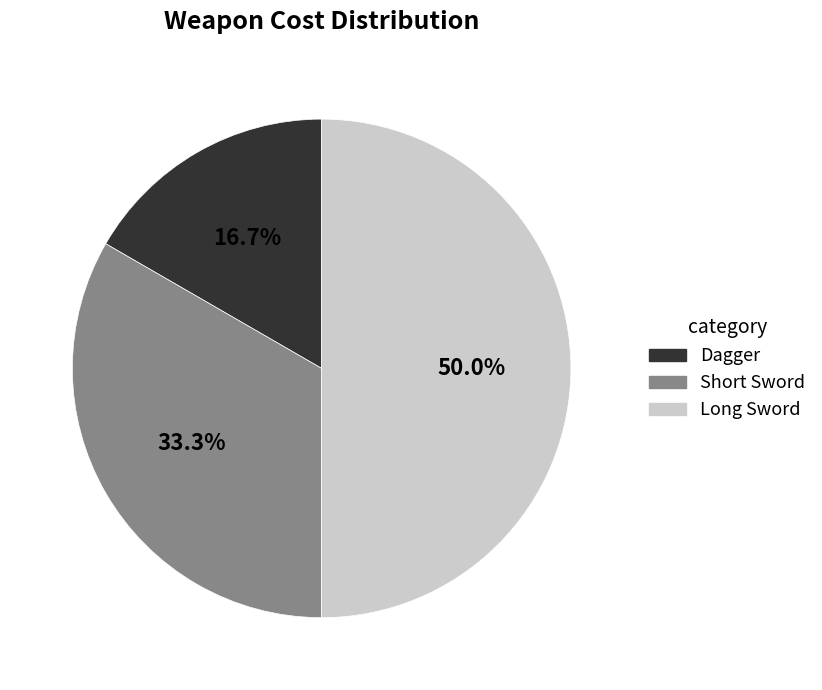

What is the ratio of the value at Dagger to the value at Long Sword?

0.3